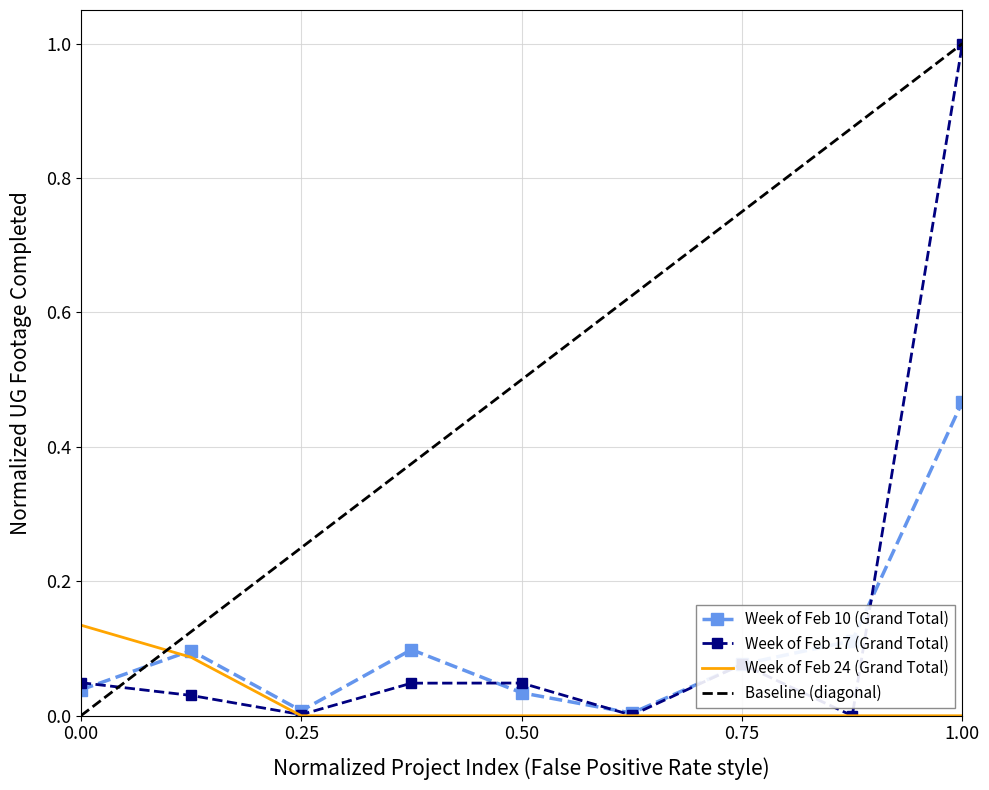

At which label does Week of Feb 17 (Grand Total) reach its peak?

1.00